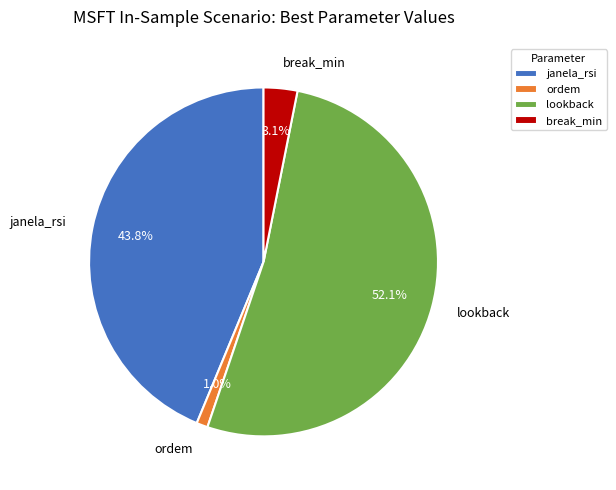

The lookback slice represents 52% of the pie. True or false?

True